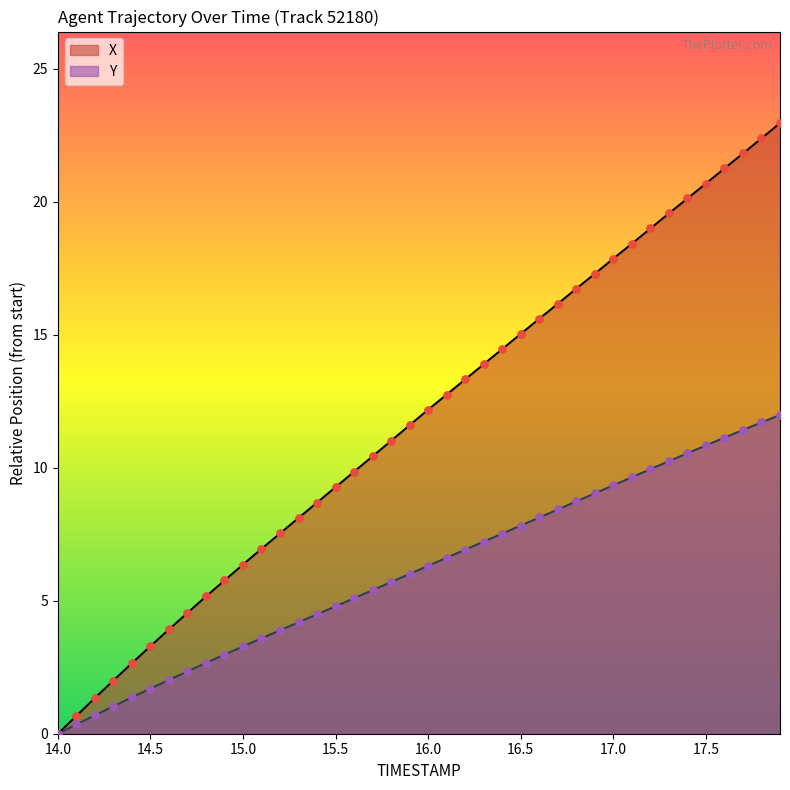

Which series contains the highest Y value?

X (line)